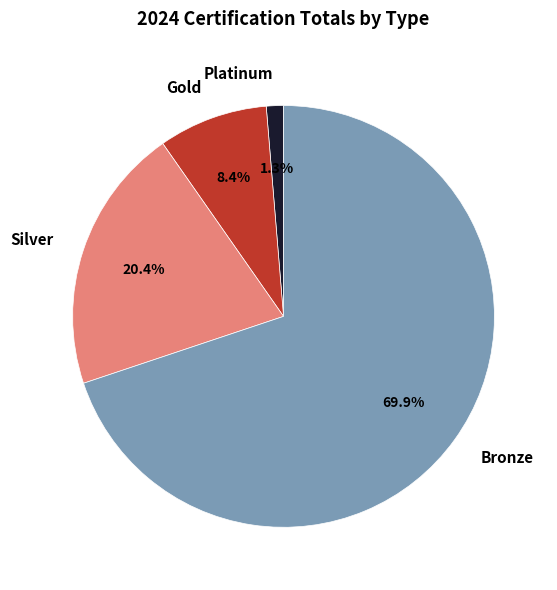

The Gold slice represents 1% of the pie. True or false?

False